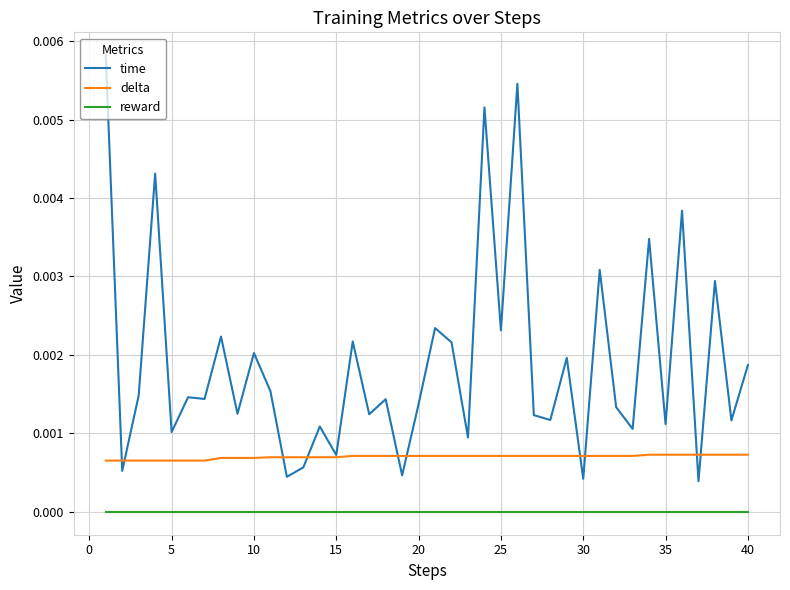

Which series has the largest range (max minus min)?

time